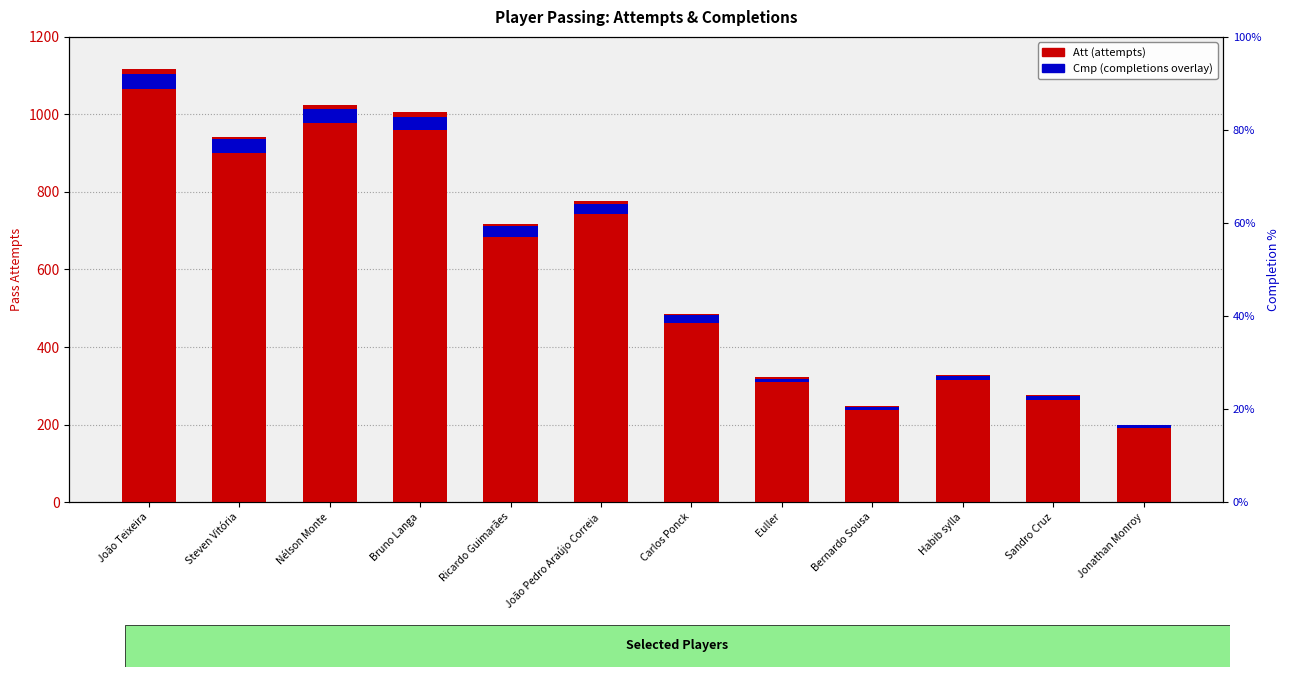

Rank the series at João Pedro Araújo Correia from highest to lowest value.

Att, Cmp